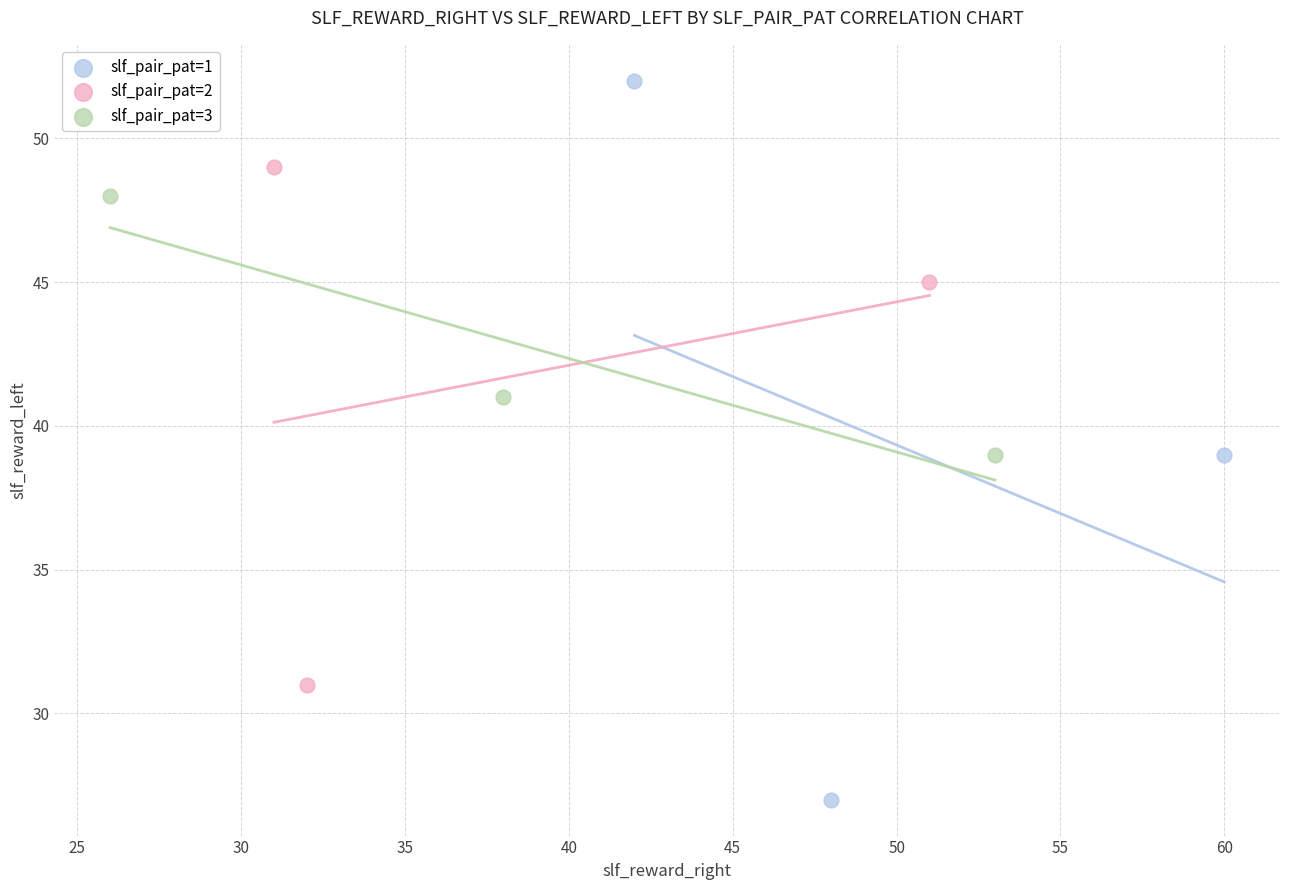

Which series contains the lowest Y value?

slf_pair_pat=1